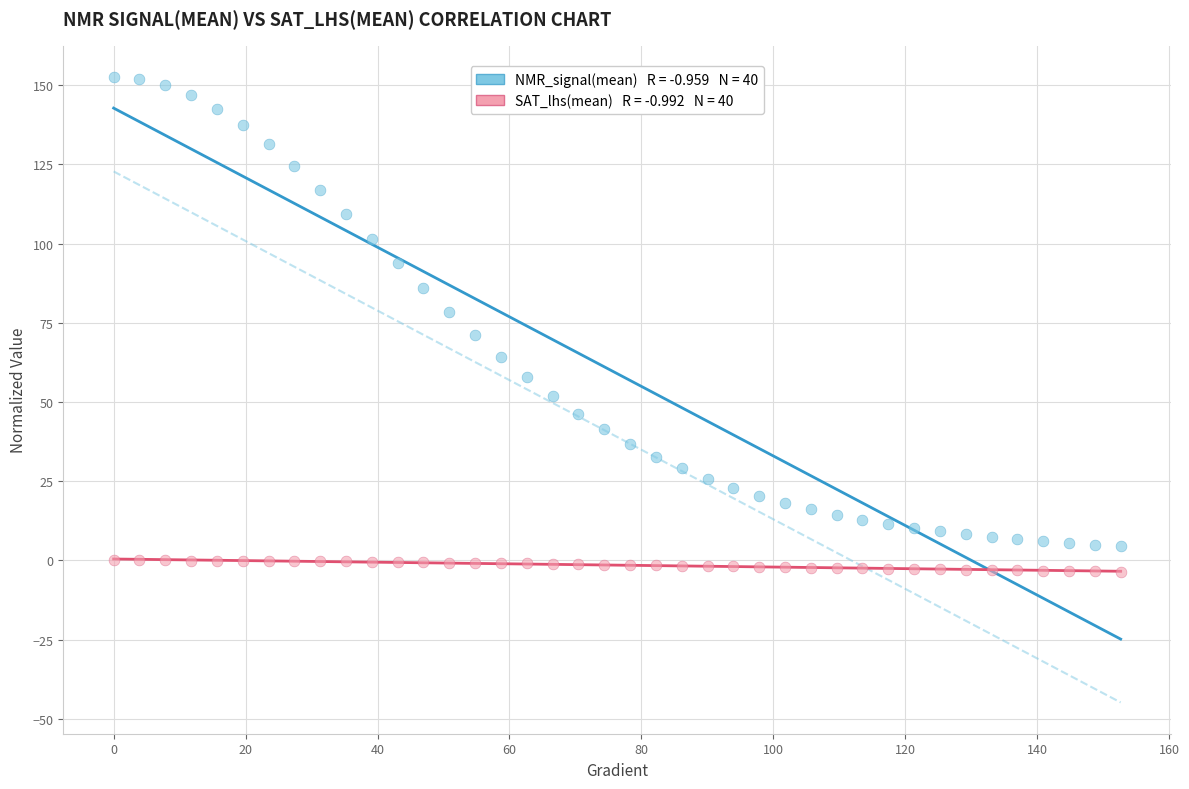

Across all data points, what is the range of Y values (max minus min)?

156.2